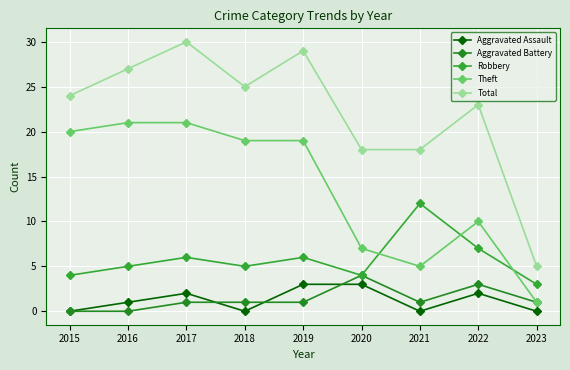

What is the difference between the maximum and minimum values in the Total series?

25